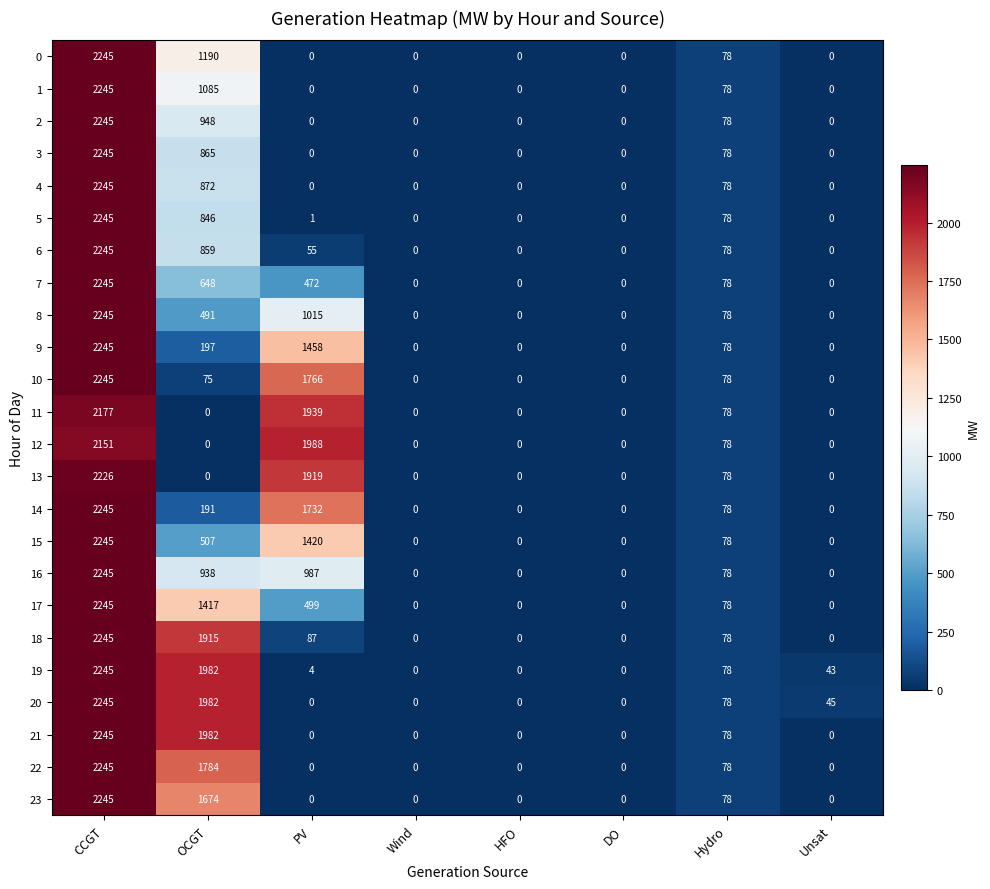

Which series changed the most between PV and Hydro?

12